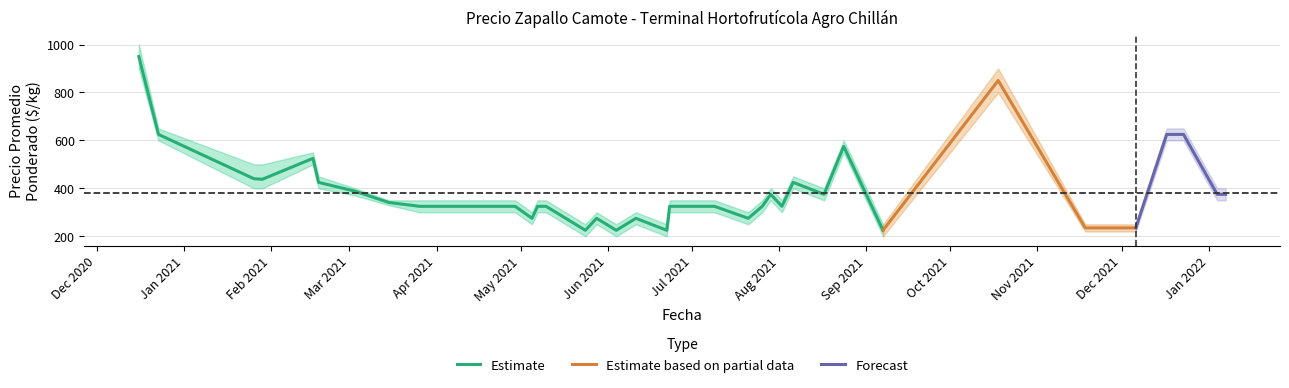

Count the number of categories in the chart.

36